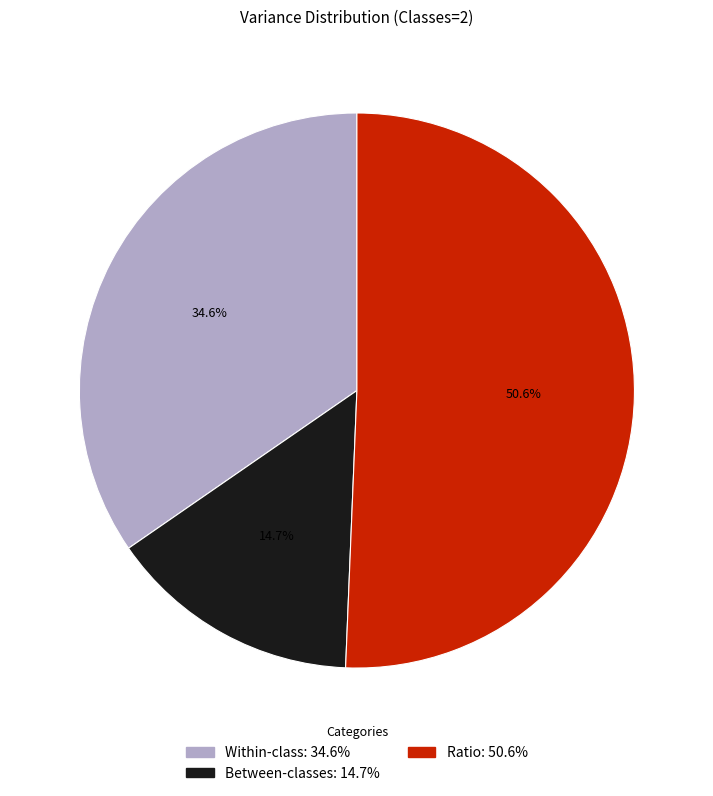

How many slices are in this pie chart?

3